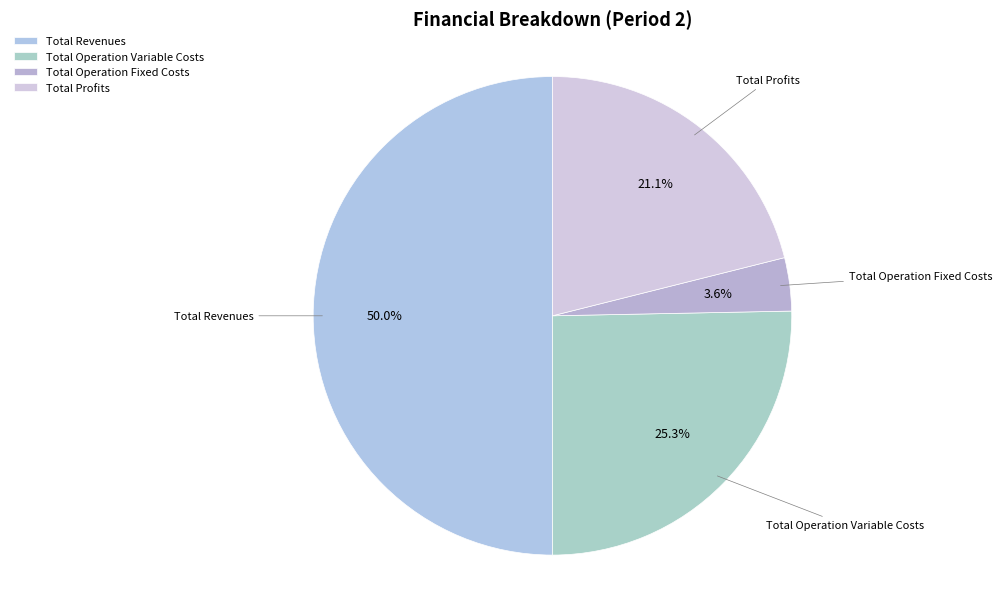

To the nearest percent, what is the combined percentage of Total Profits and Total Operation Fixed Costs?

25%